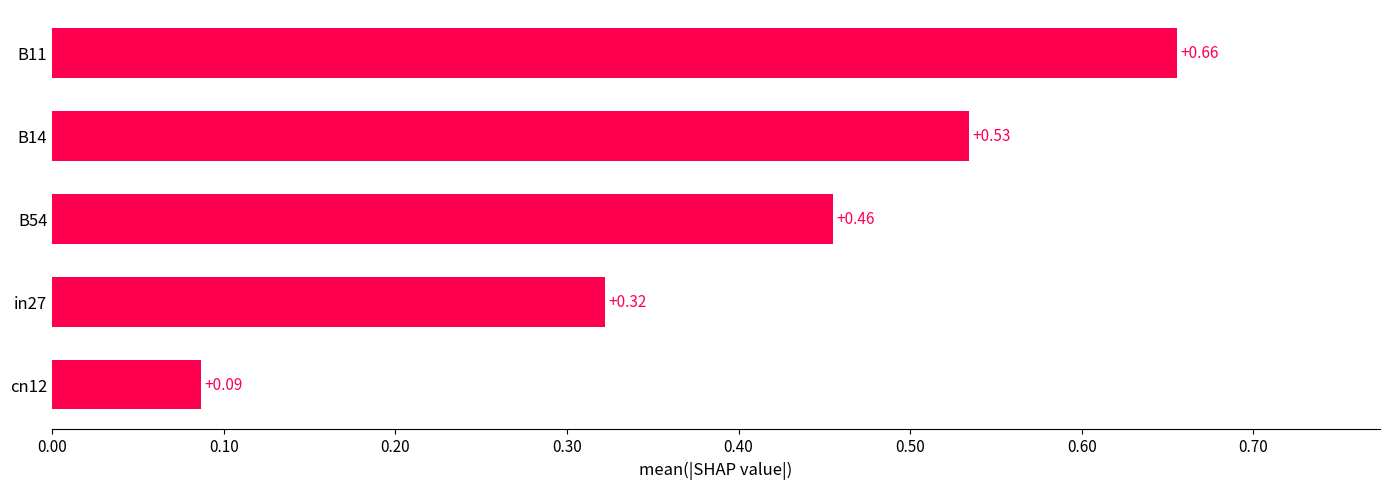

Does the chart contain any negative values?

No